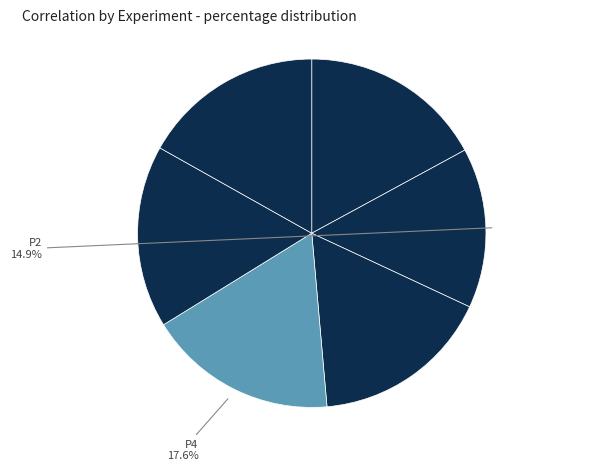

To the nearest percent, what is the average slice percentage?

17%